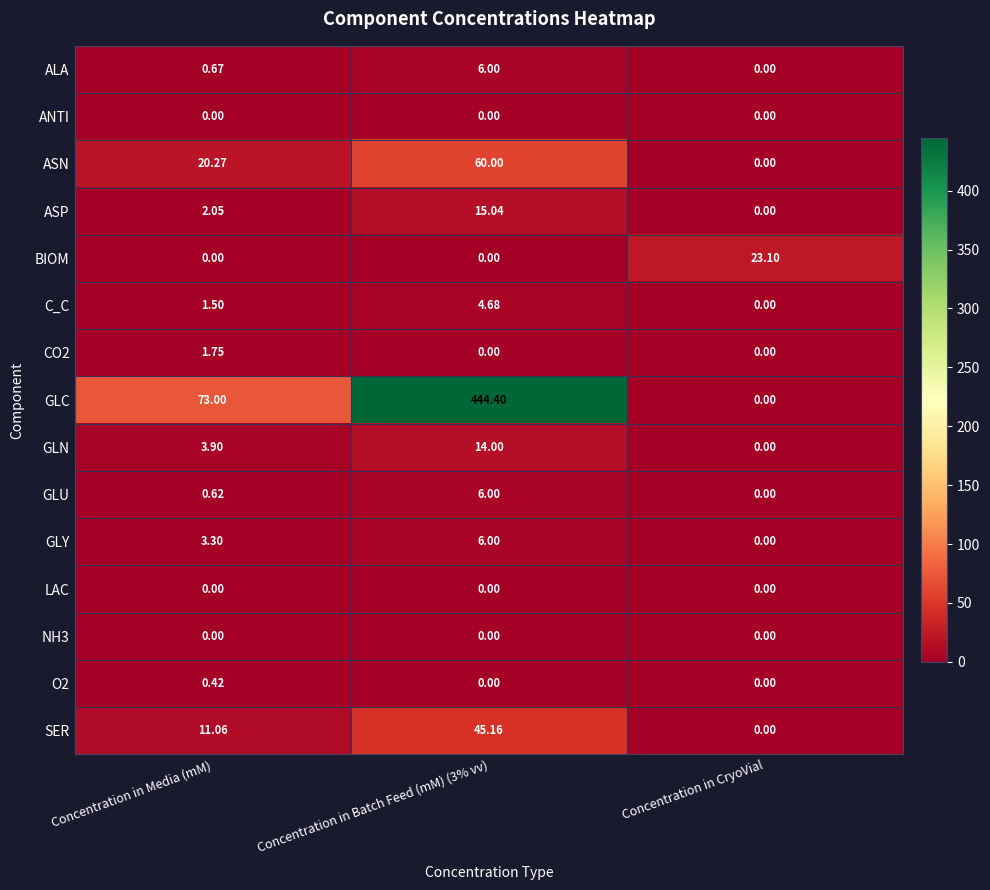

Where is ALA nearest to the value 3?

Concentration in Media (mM)